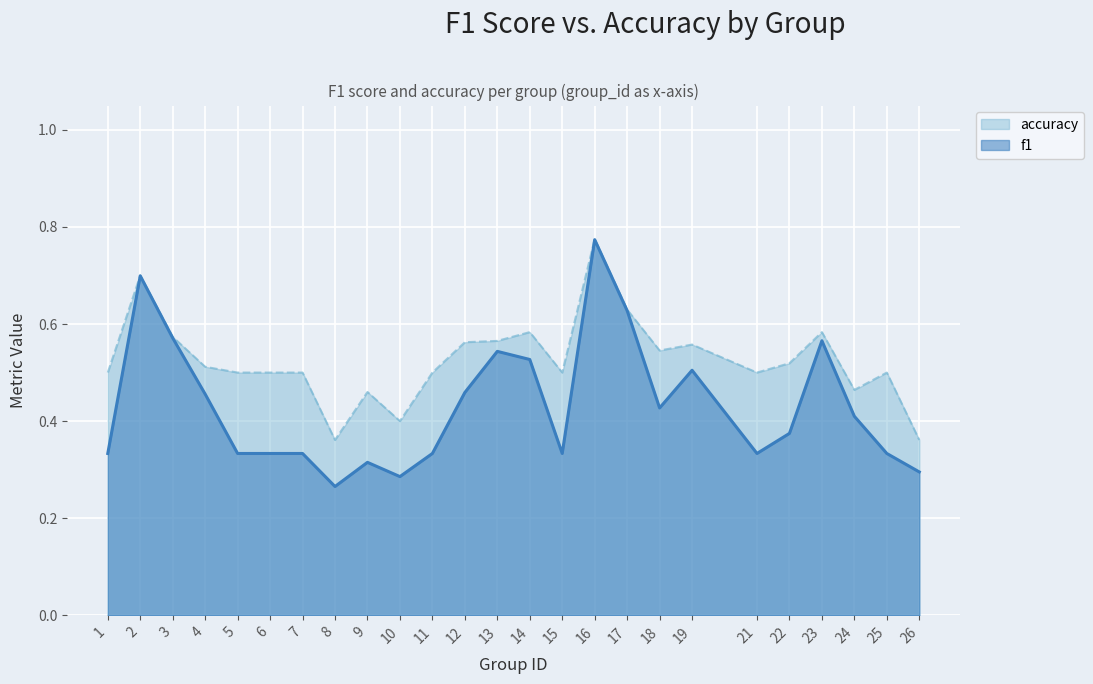

Rank the series by their maximum value, from highest to lowest.

accuracy, f1